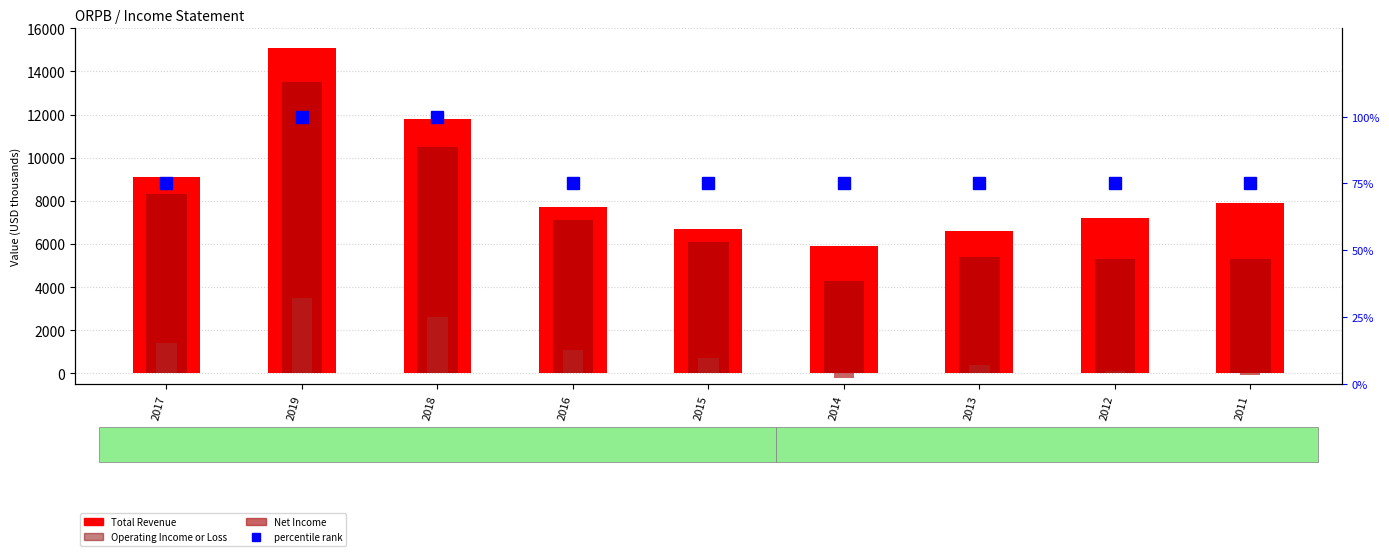

How many data points in Total Revenue are less than 7700?

4